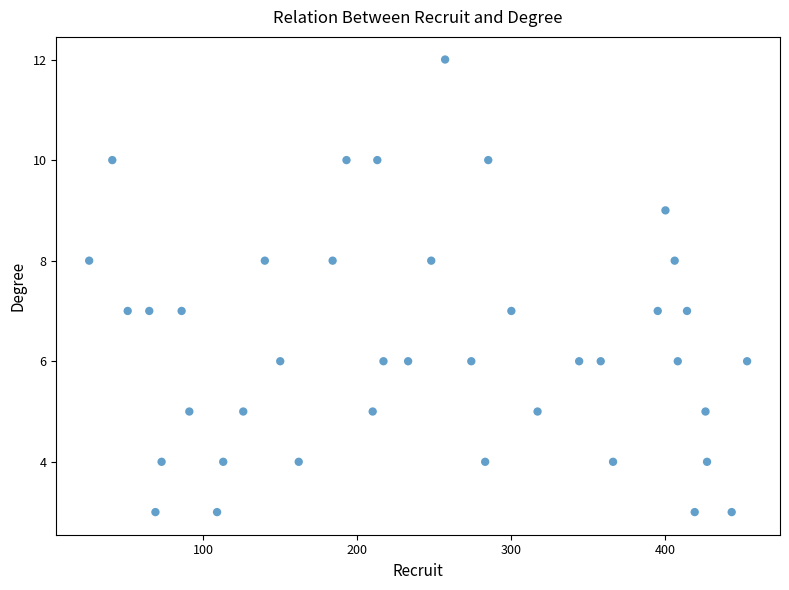

What is the range of Y values (max minus min)?

9